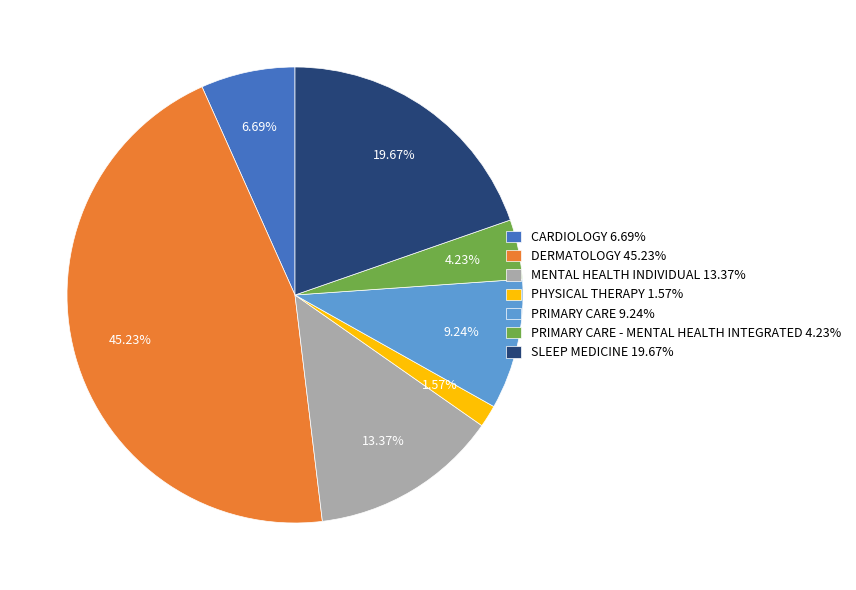

To the nearest percent, what is the difference between the largest and smallest slice percentages?

44%